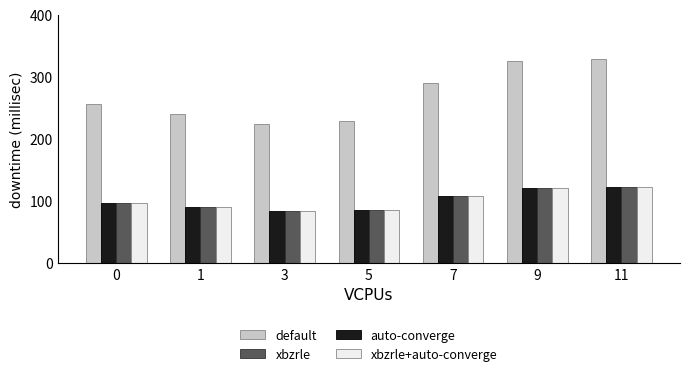

Is it true that default equals 239.7 at 1?

True